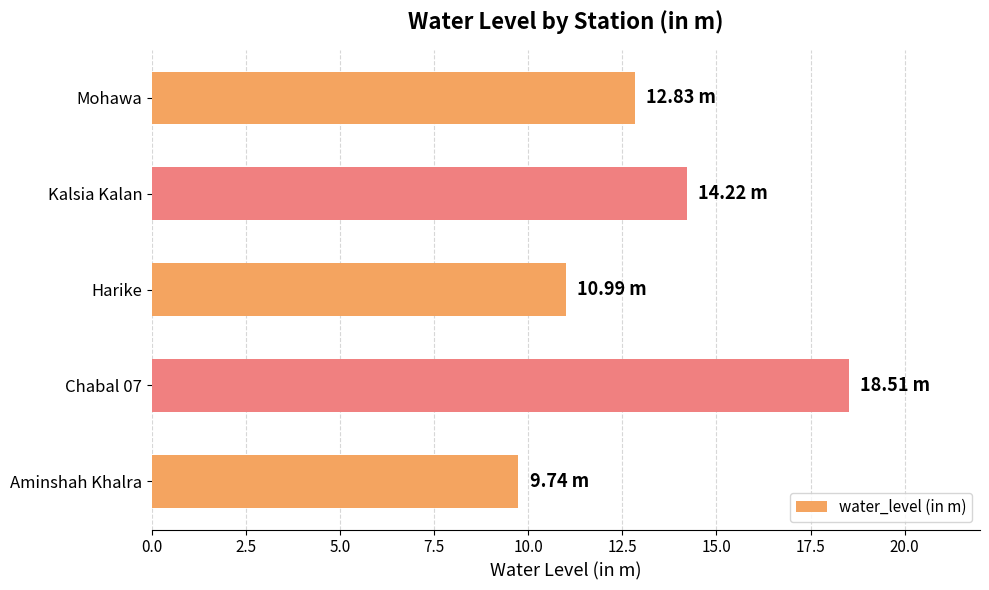

How many values exceed 12?

3